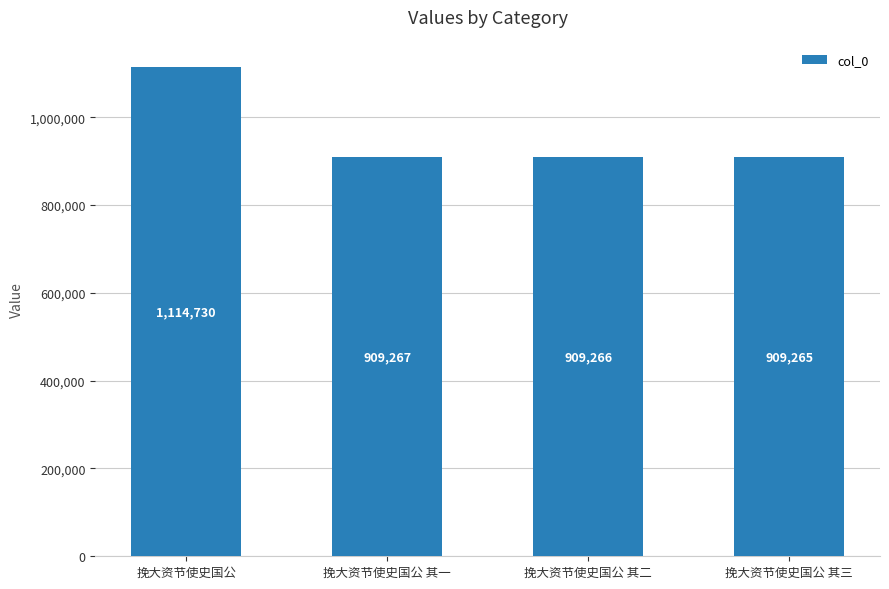

What is the value of the 1st bar from the left?

1114730